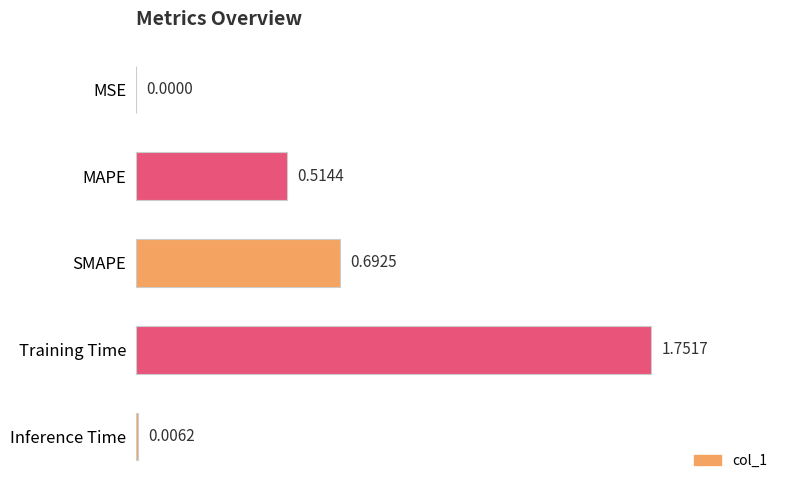

Which has a higher value, SMAPE or MAPE?

SMAPE